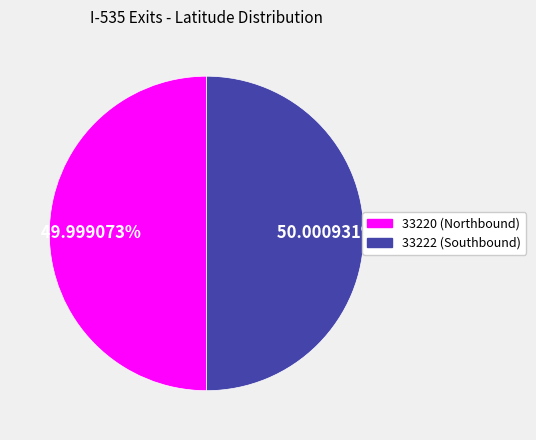

Is it true that 33222 is 64% of the pie?

False